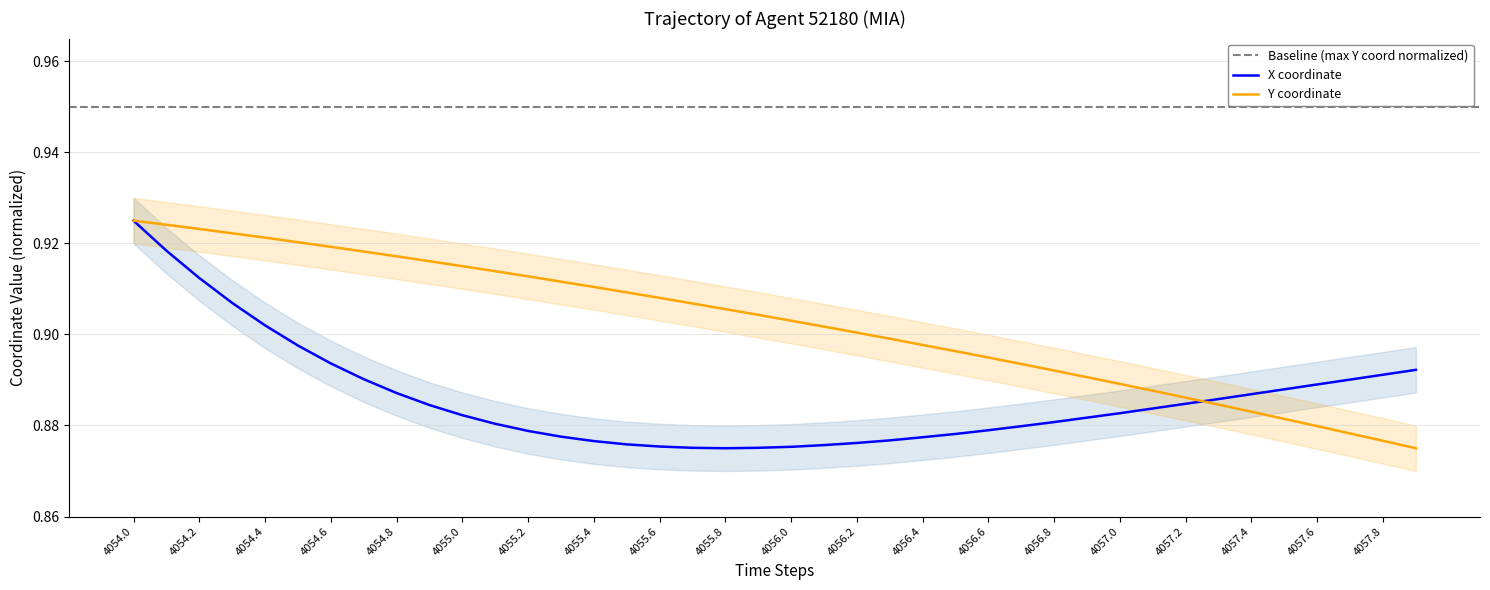

Which series has the widest spread of values?

X